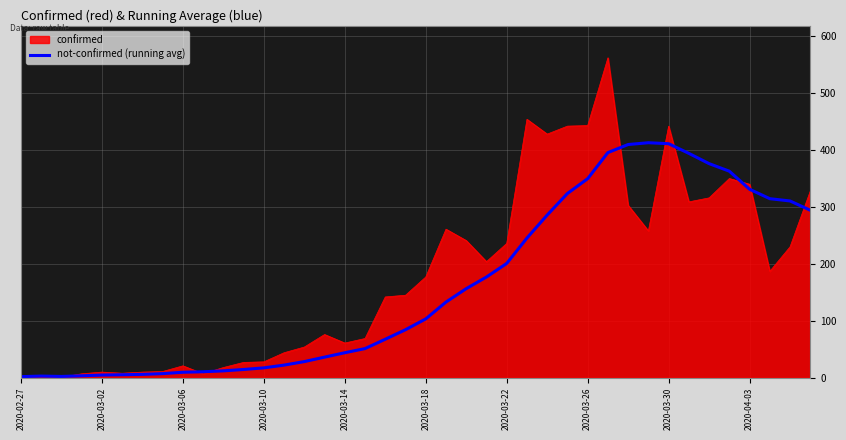

List the series in order of their peak value, highest first.

confirmed, not-confirmed (running avg)